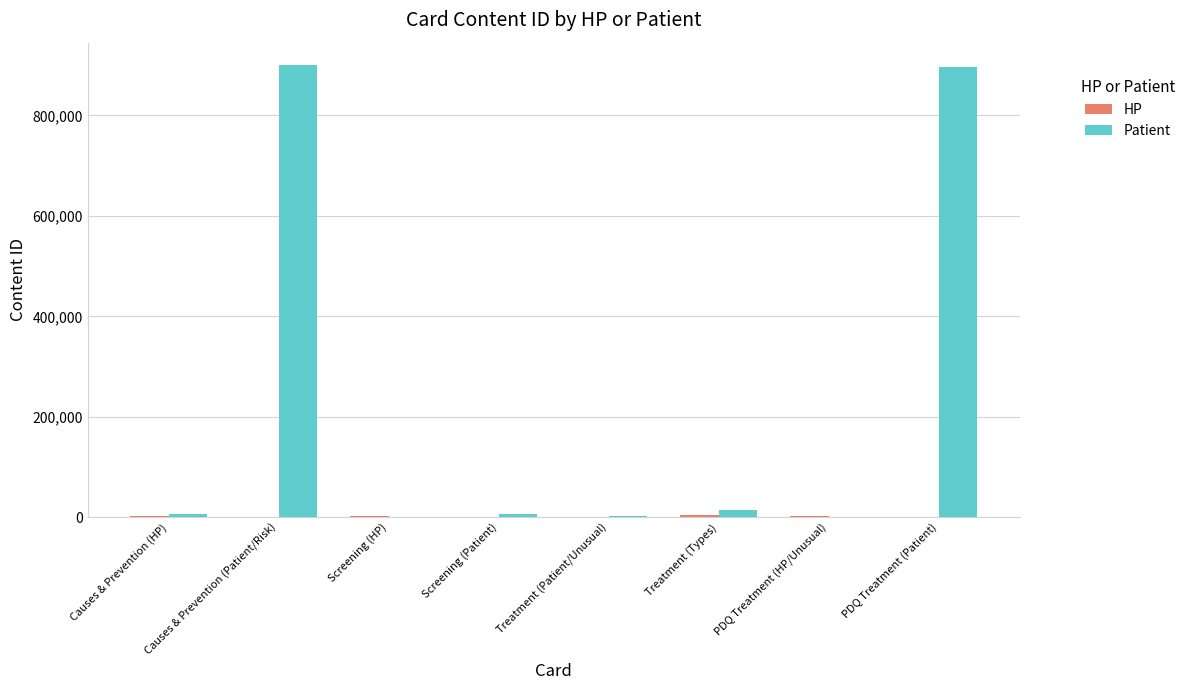

What is the sum of all Patient values?

1826663